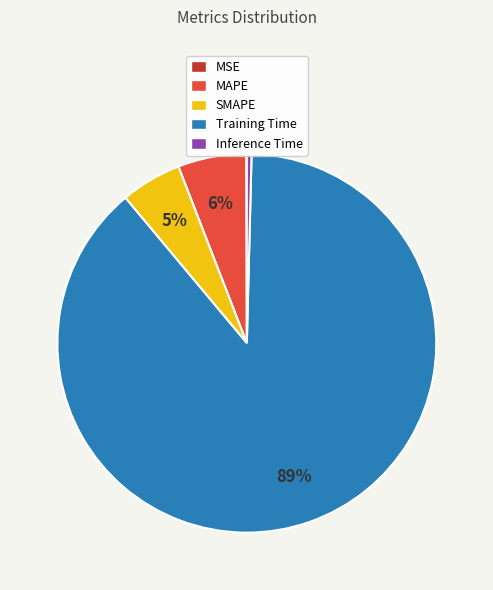

To the nearest percent, what is the combined percentage of Inference Time and Training Time?

89%